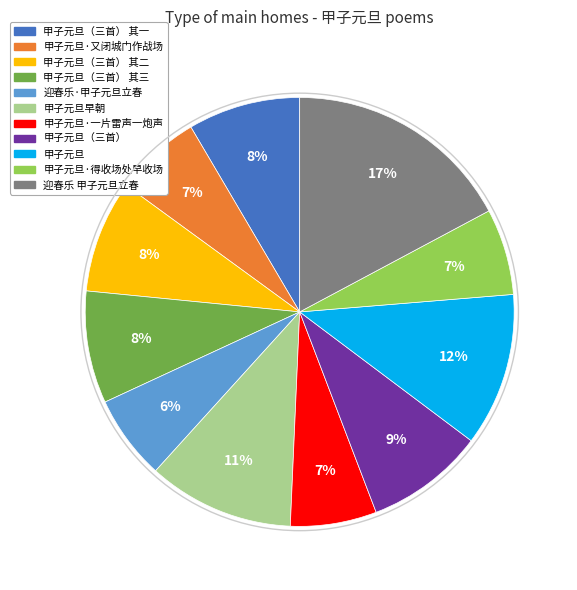

How many segments does this pie chart have?

11